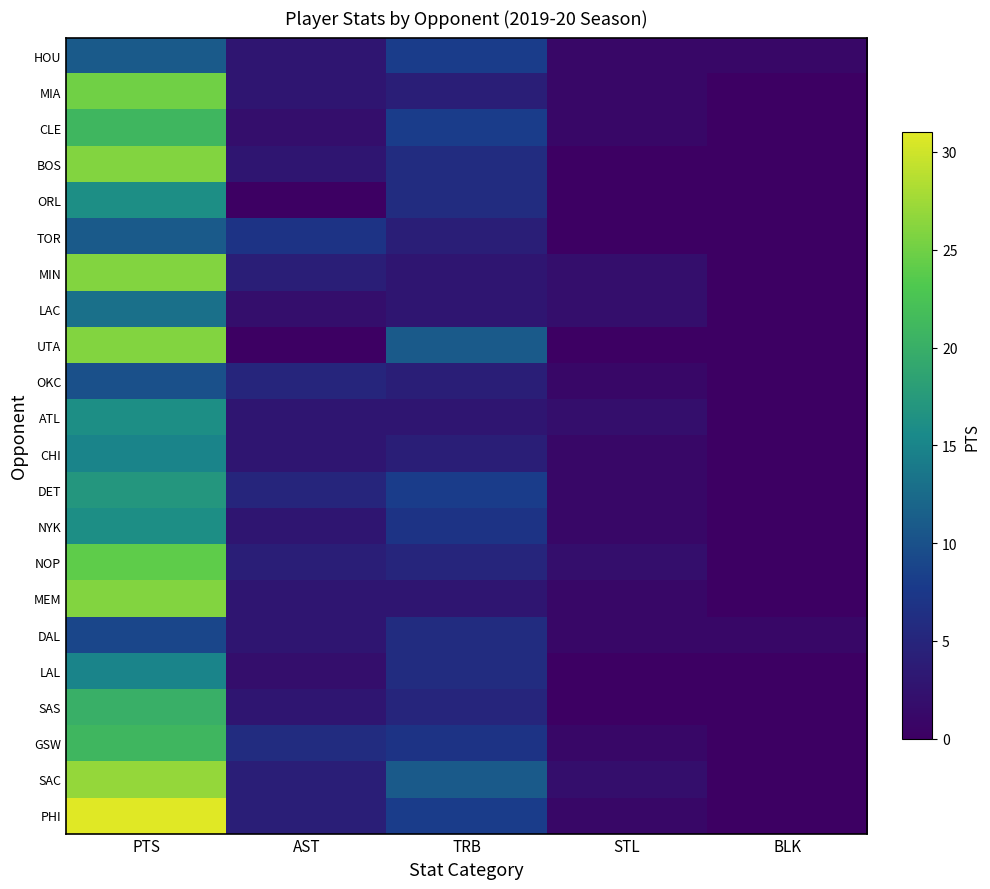

Rank the series by their maximum value, from lowest to highest.

DAL, OKC, HOU, TOR, LAC, CHI, LAL, ORL, ATL, NYK, DET, SAS, CLE, GSW, NOP, MIA, BOS, MIN, UTA, MEM, SAC, PHI